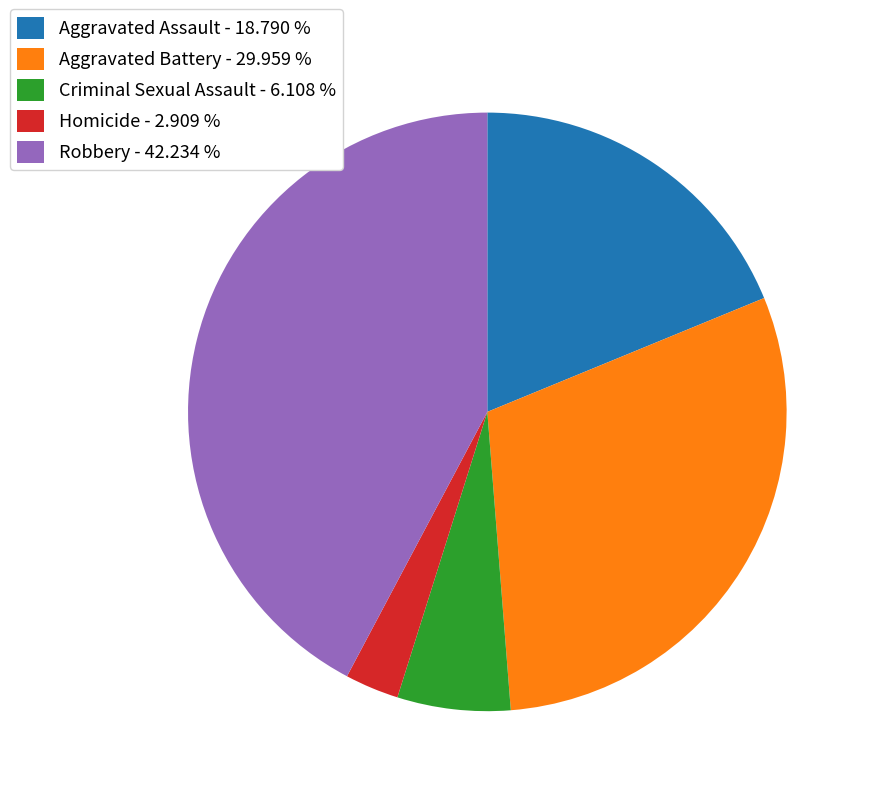

Does any single category account for the majority?

No